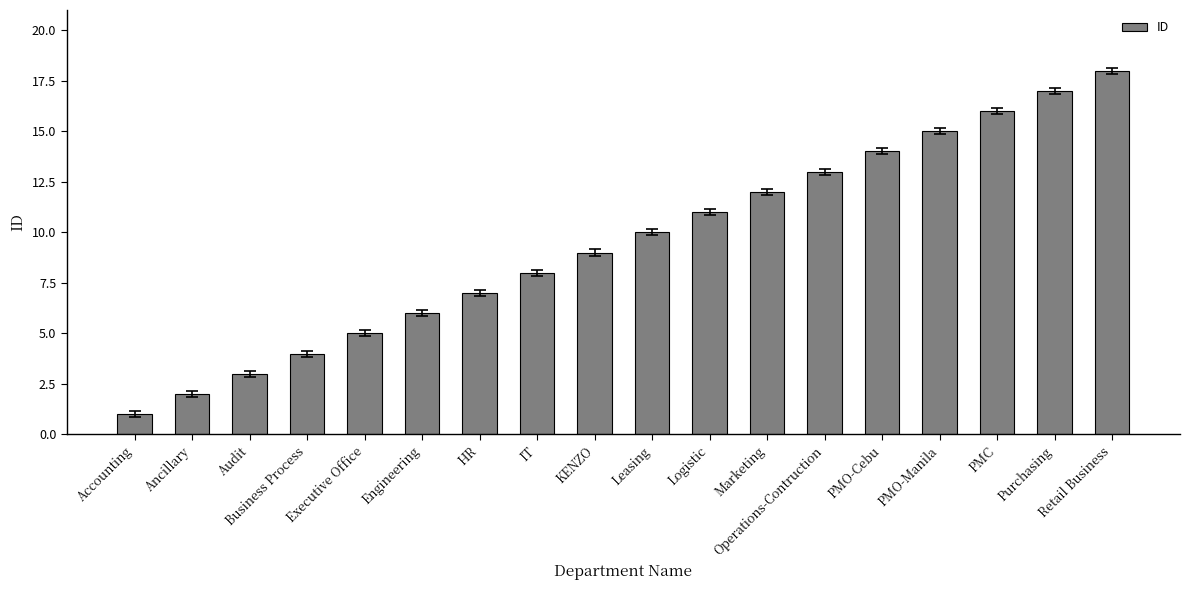

What is the change in value from KENZO to PMO-Manila?

+6